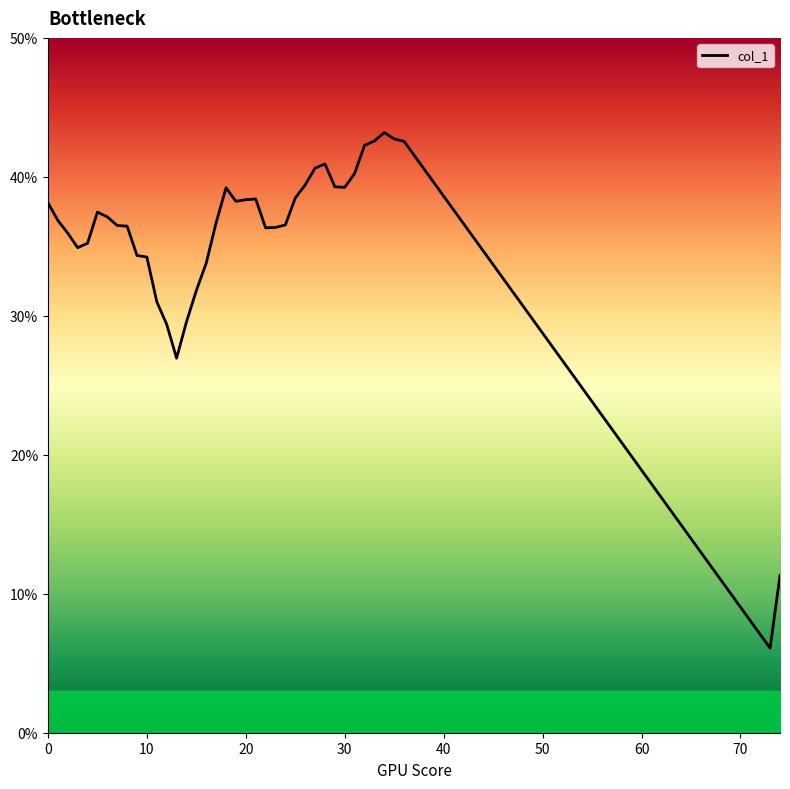

What is the sum of all values?

13.9